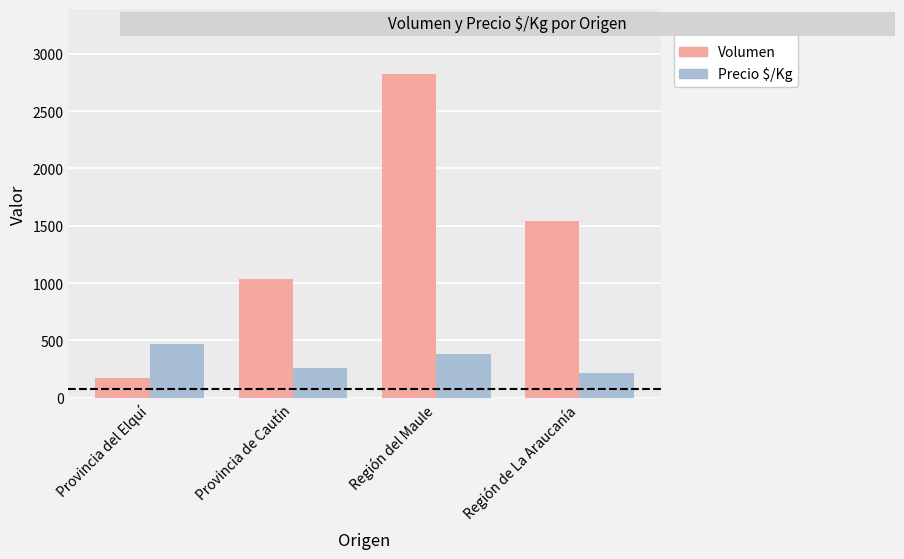

The Precio $/Kg series shows 381 at Región del Maule. True or false?

True